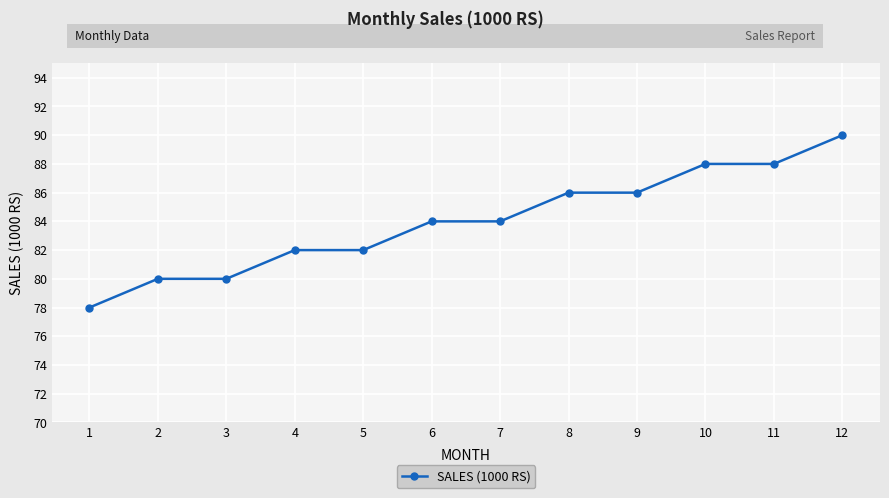

What is the ratio of the value at 2 to the value at 10?

0.9